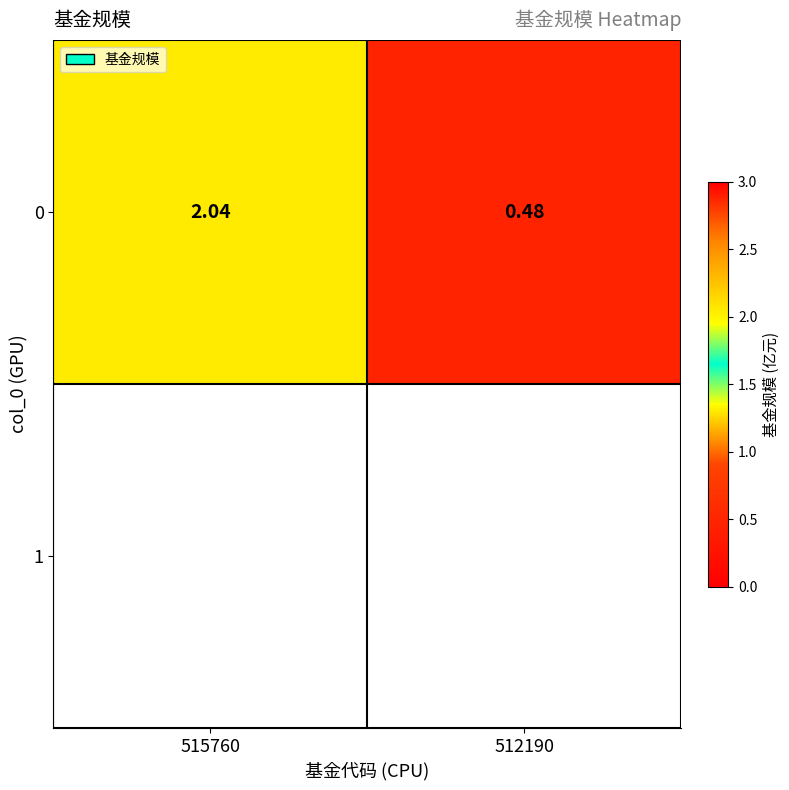

Approximately how many times larger is the value at 512190 compared to 515760?

0.2